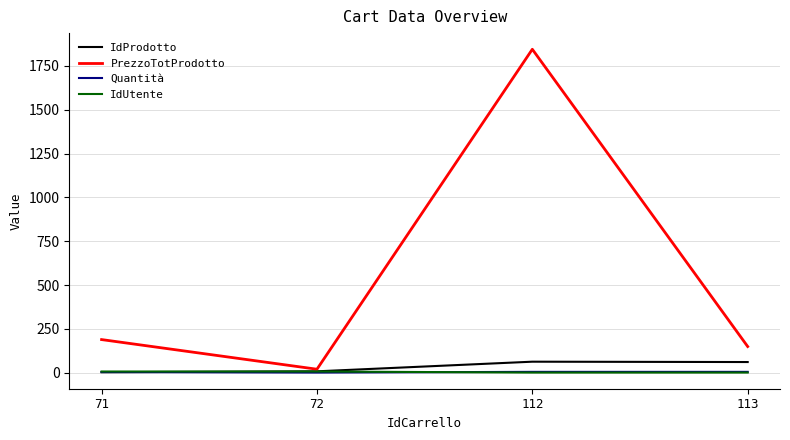

Which category has the highest value across all series?

112